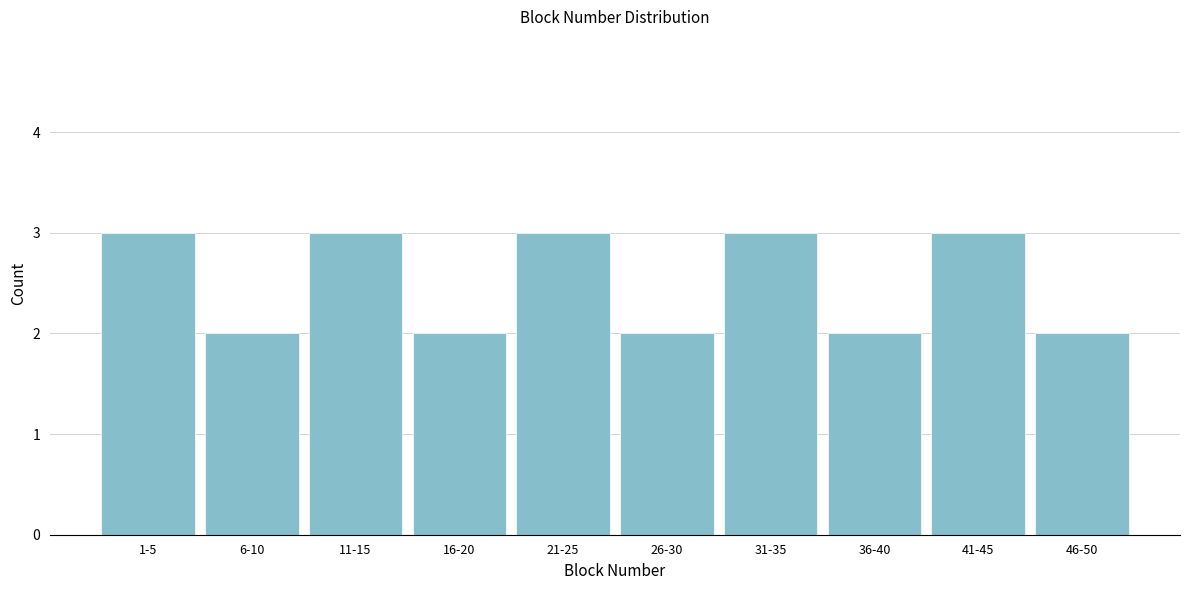

Reading right to left, what are all the values shown in this chart?

2	3	2	3	2	3	2	3	2	3